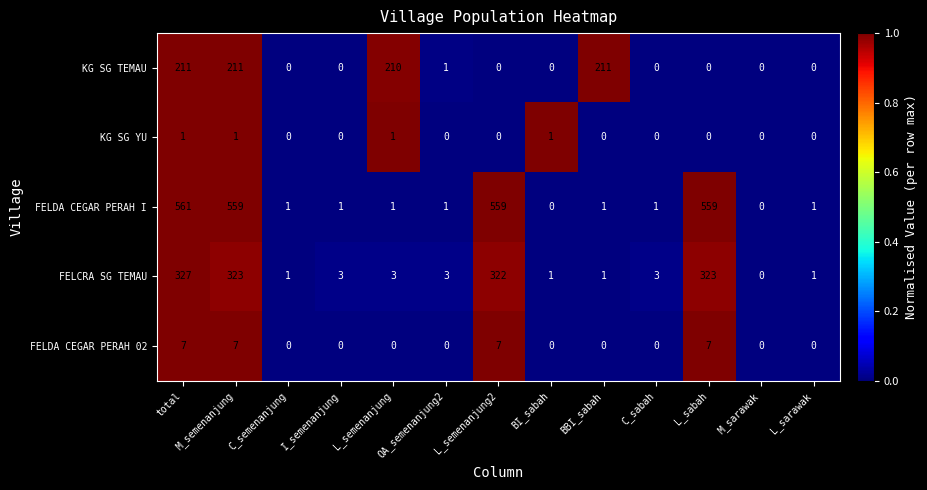

Which category has the highest value in the FELDA CEGAR PERAH I series?

total